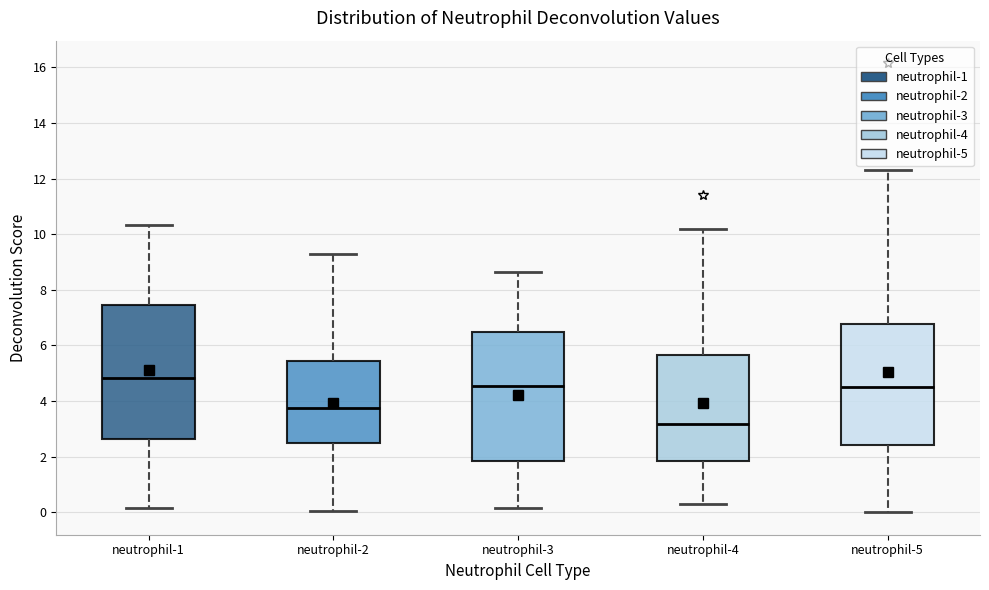

Where does the lower whisker of the box for neutrophil-5 end on the y-axis? The values are not printed on the chart, so give them approximately, as read against the axis.

0.0